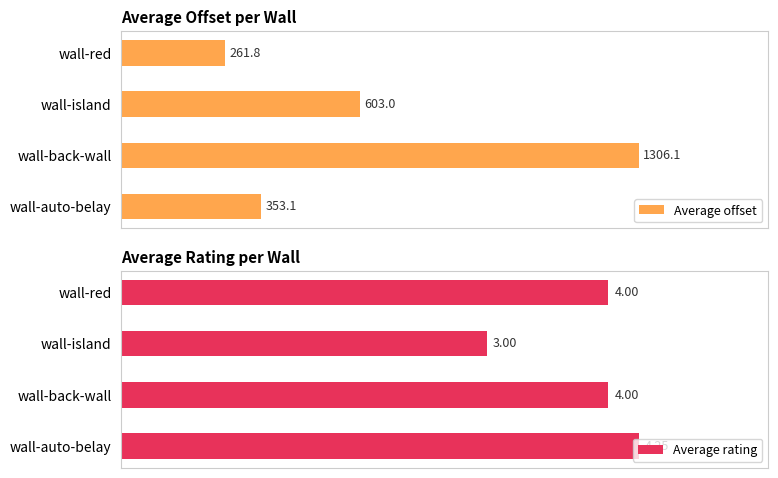

At which label is Average offset closest to 783?

wall-island